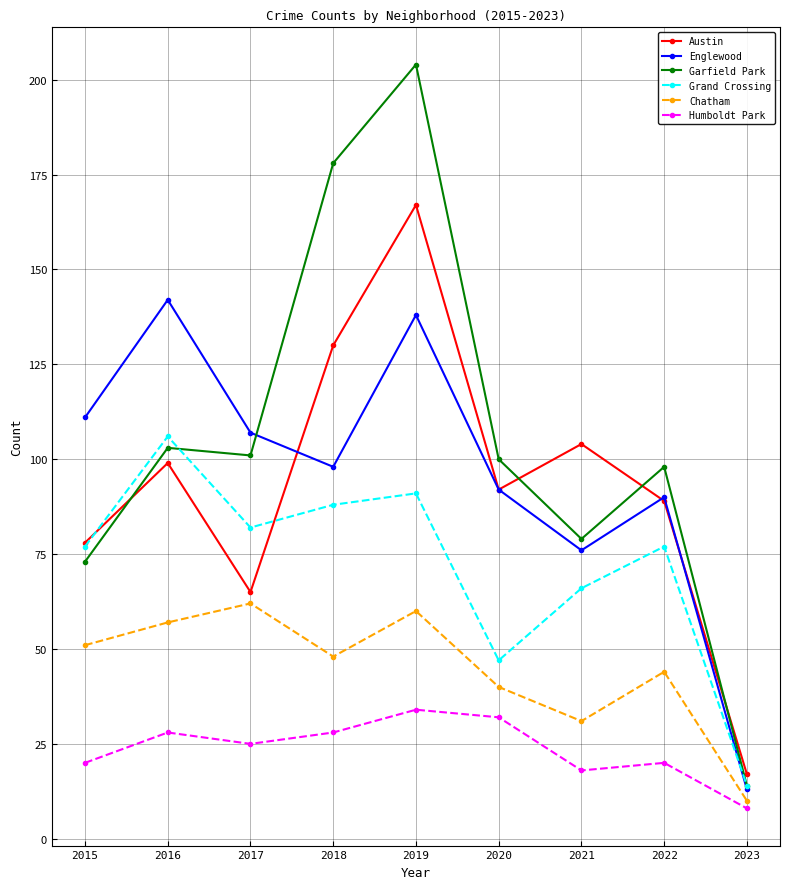

At which label is Englewood closest to 77?

2021